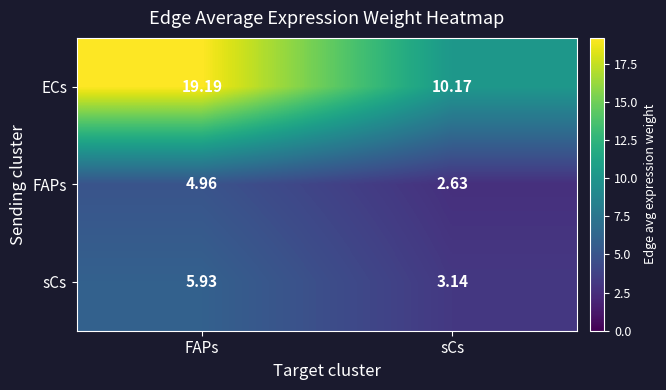

Rank the categories by sCs value from lowest to highest.

sCs, FAPs